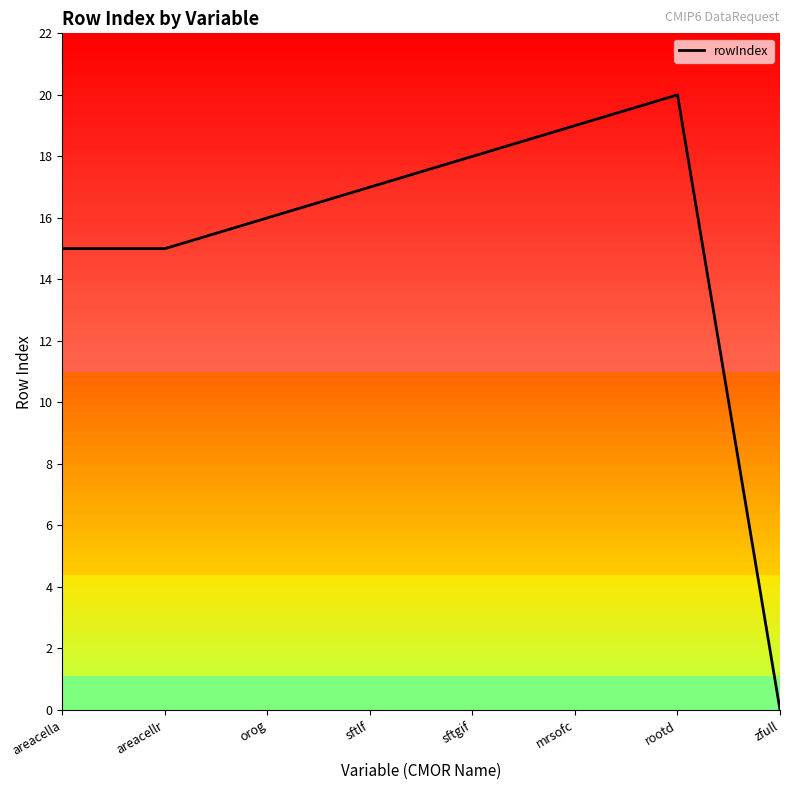

Does the chart have visible grid lines?

No